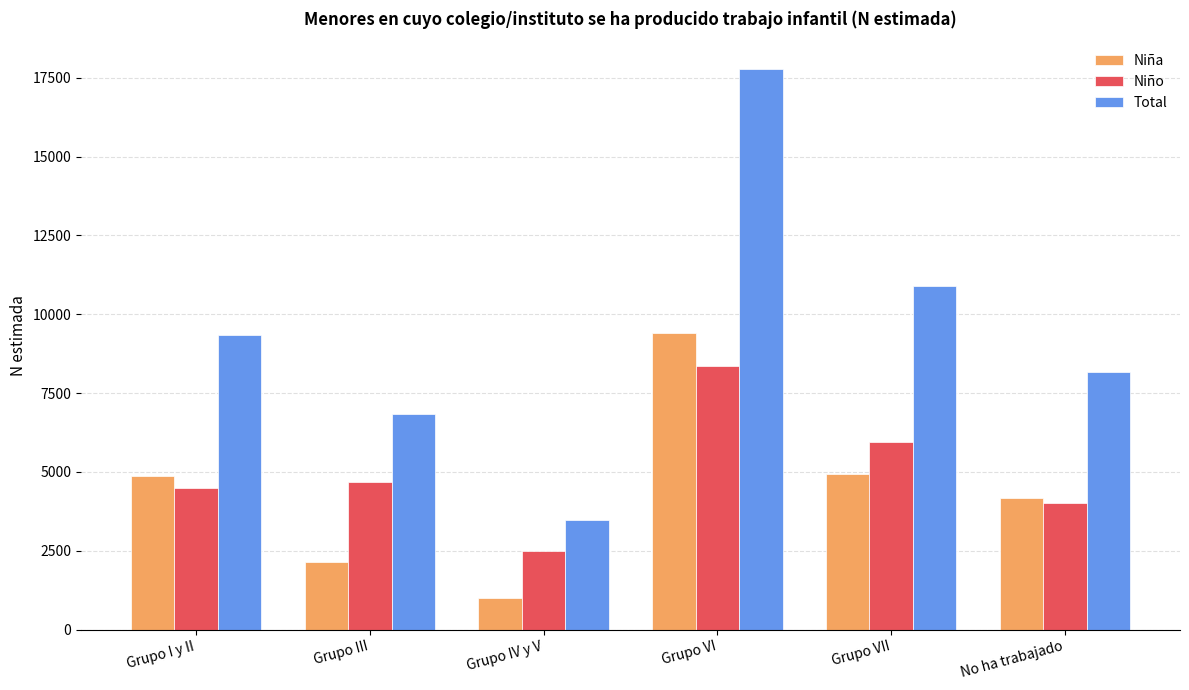

Rank the series by their maximum value, from highest to lowest.

Total, Niña, Niño